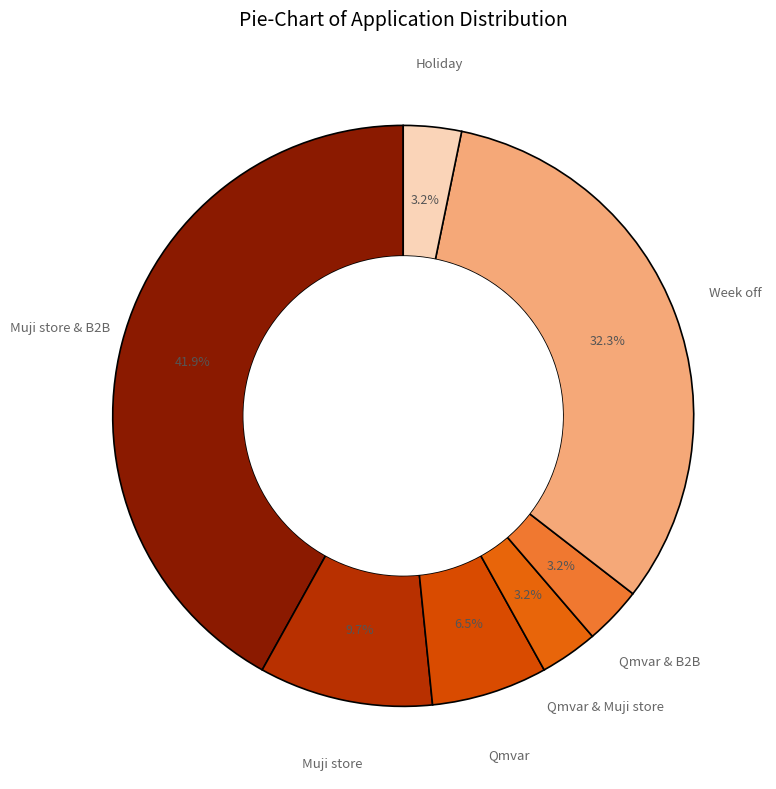

Count the number of slices in the pie.

7